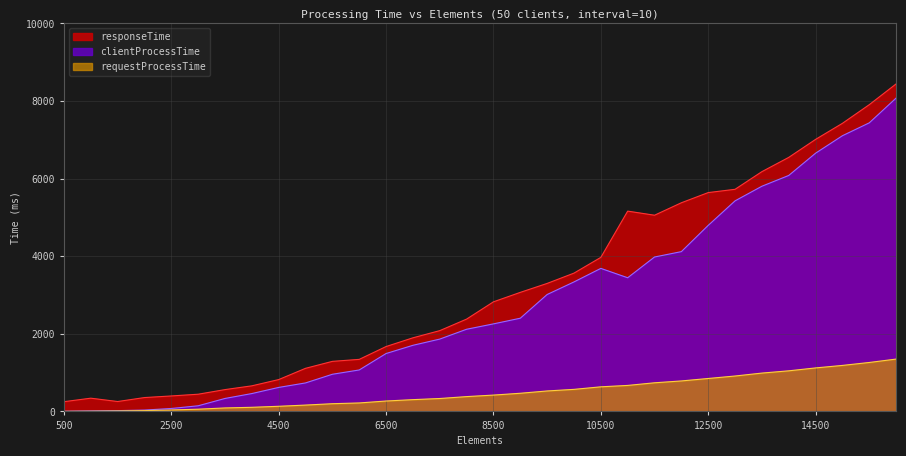

List the series in order of their overall mean, highest first.

responseTime, clientProcessTime, requestProcessTime